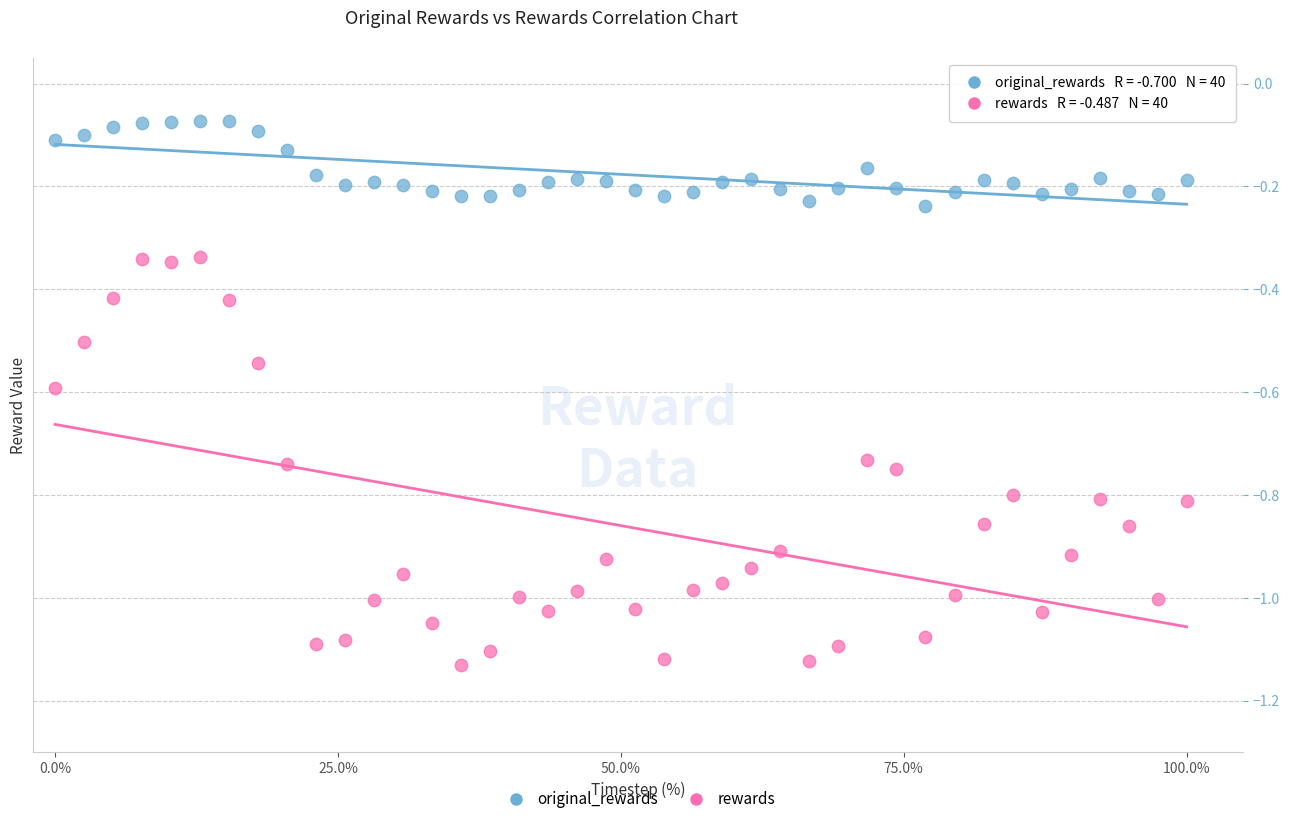

Which series has the widest spread of Y values?

rewards